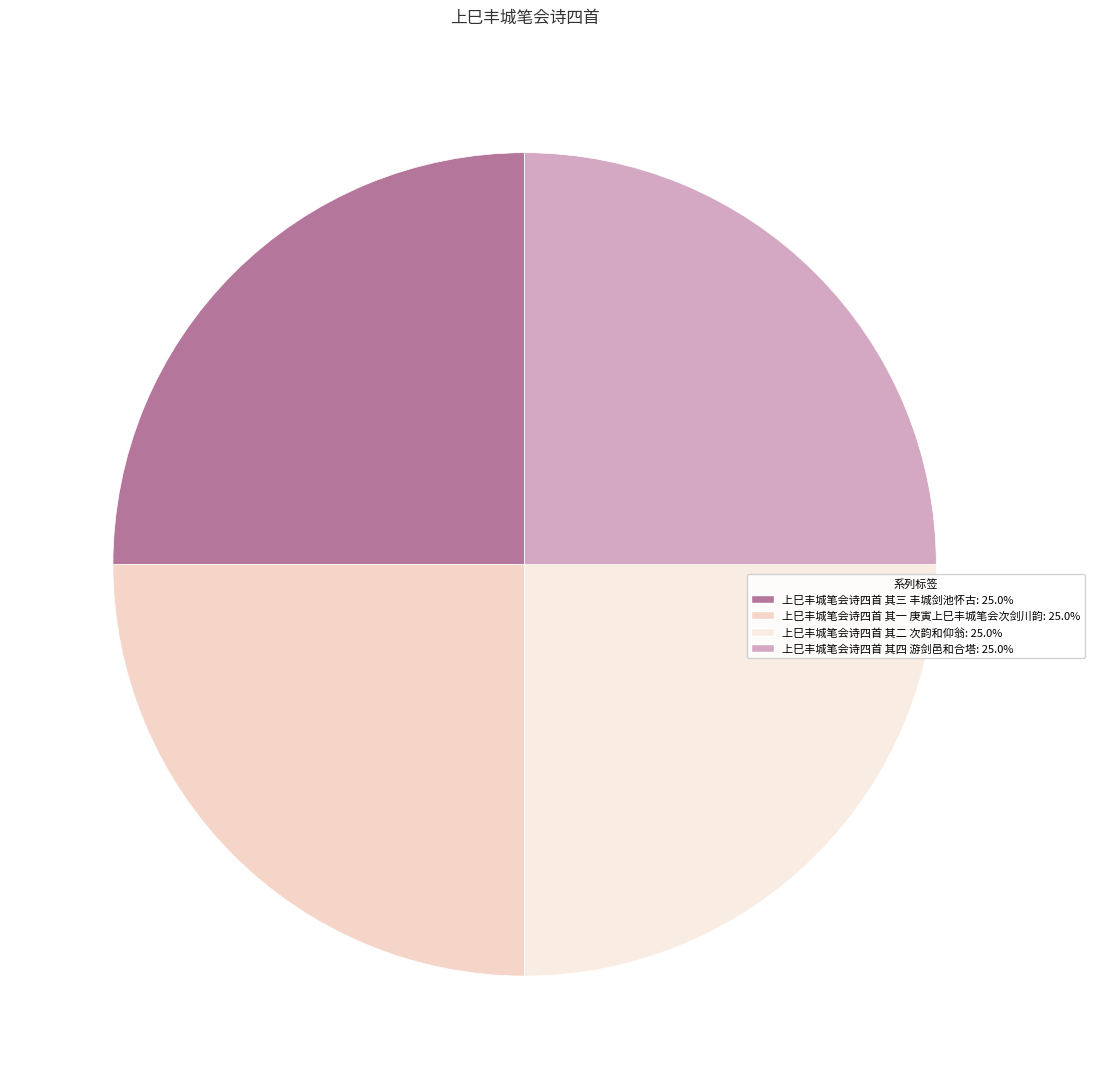

To the nearest percent, what percentage of the pie is 上巳丰城笔会诗四首 其二 次韵和仰翁?

25%